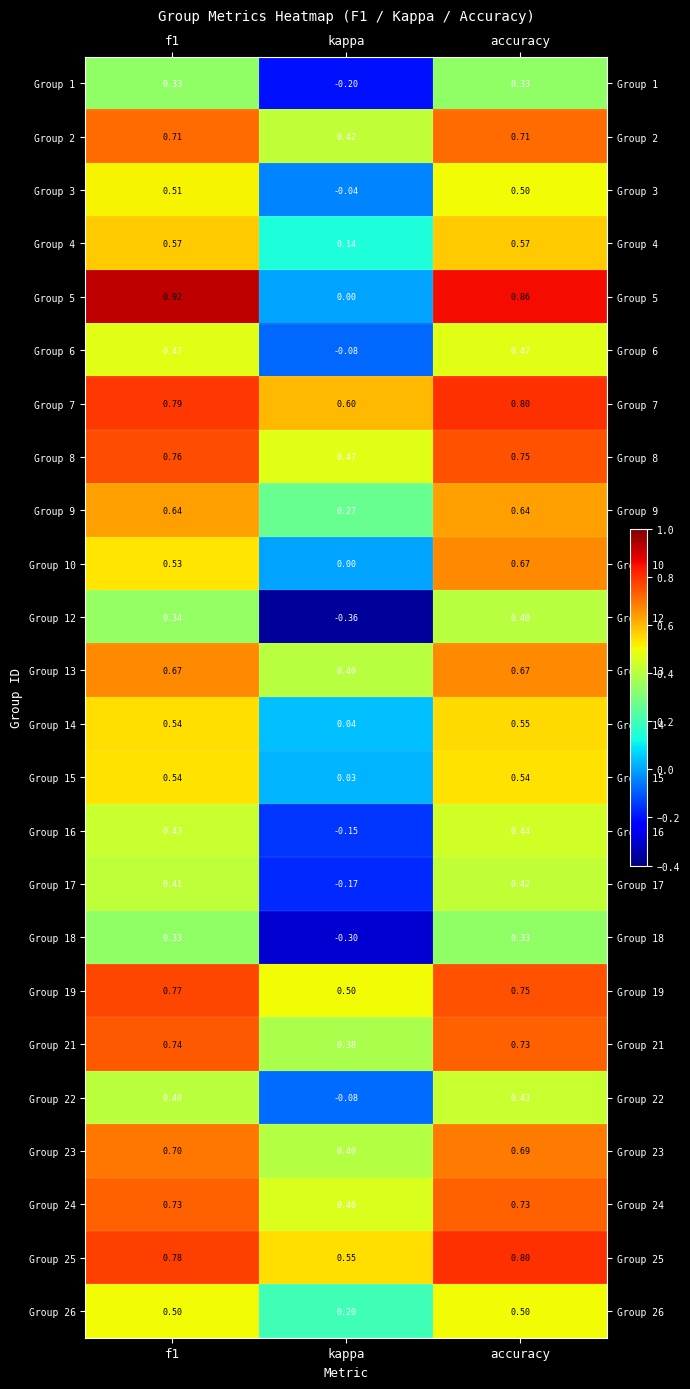

At which label does Group 16 reach its peak?

accuracy